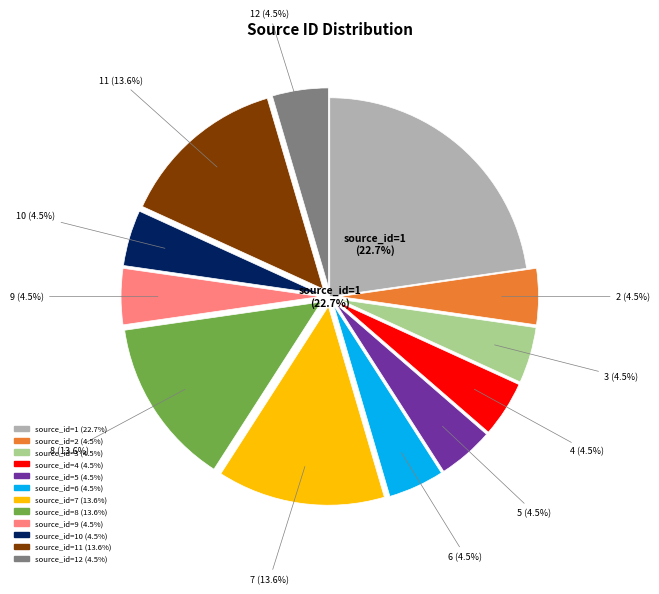

Does source_id=4 represent more than half of the total?

No